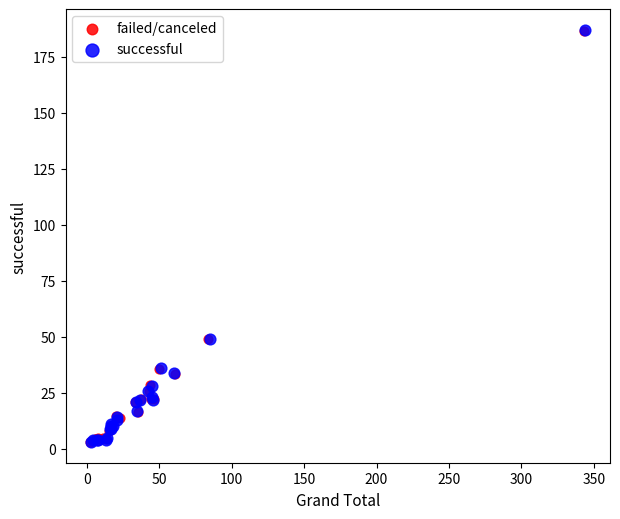

Which series has the largest Y range (max minus min)?

successful